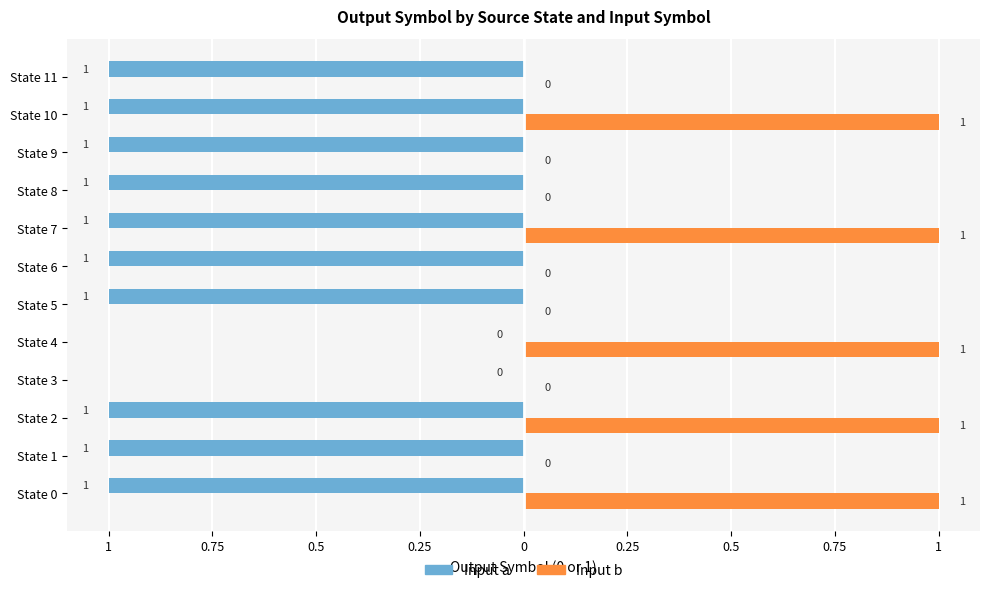

What is the difference between the maximum and minimum values in the Input a series?

1